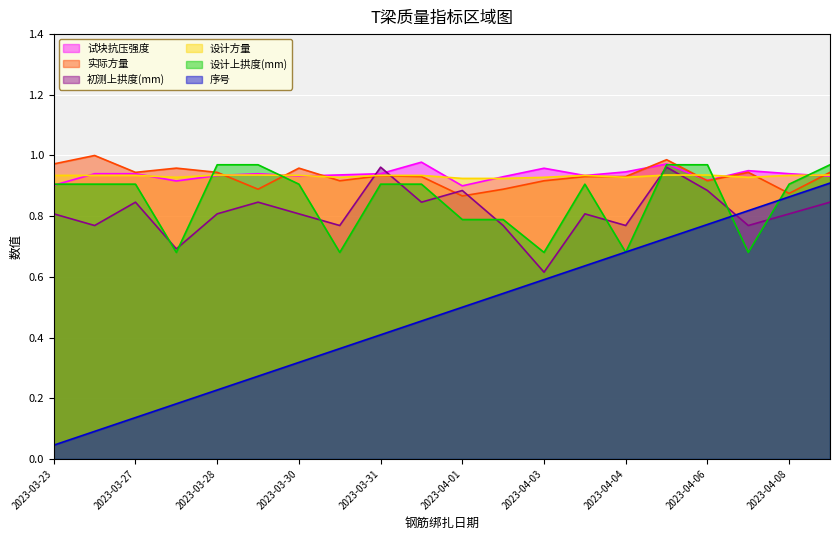

Which series ends up on top after the final intersection of 设计上拱度(mm) and 初测上拱度(mm)?

设计上拱度(mm)